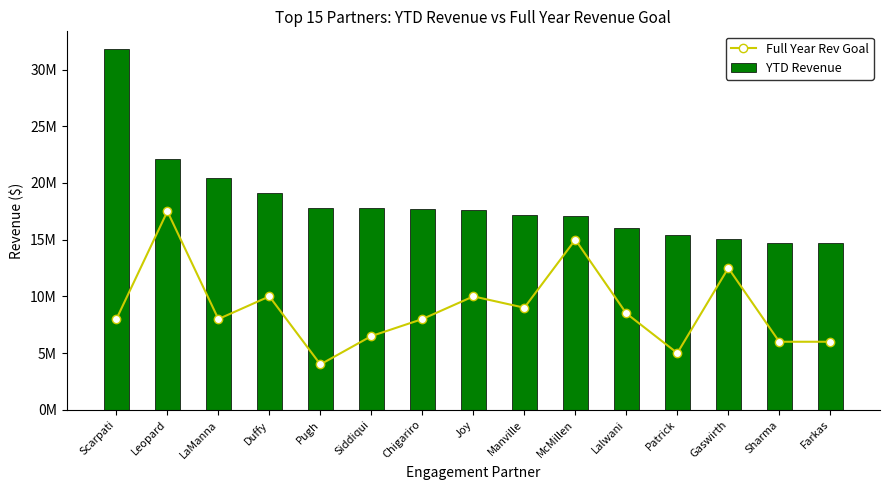

How many values in the Full Year Rev Goal series are below 8000000?

5